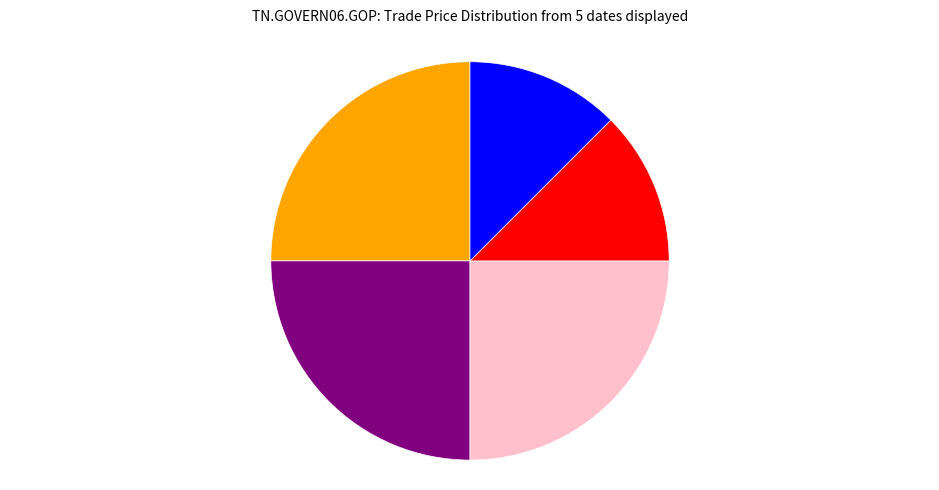

Is there a majority slice in this chart?

No